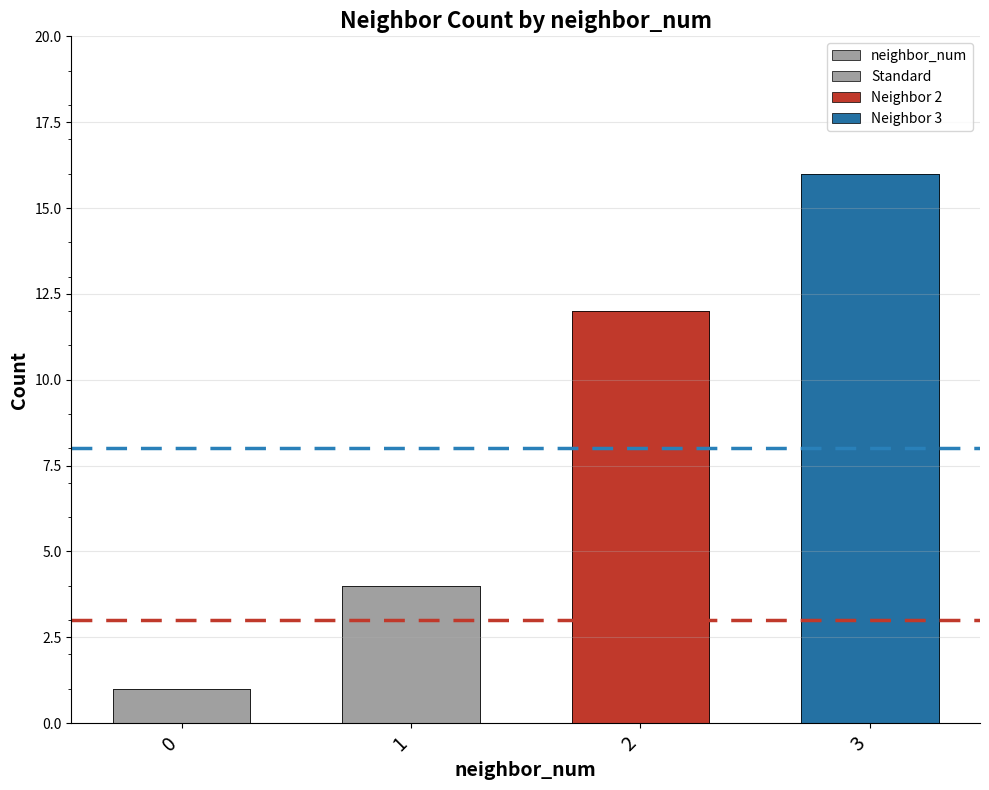

What is the difference between the maximum and minimum values?

15